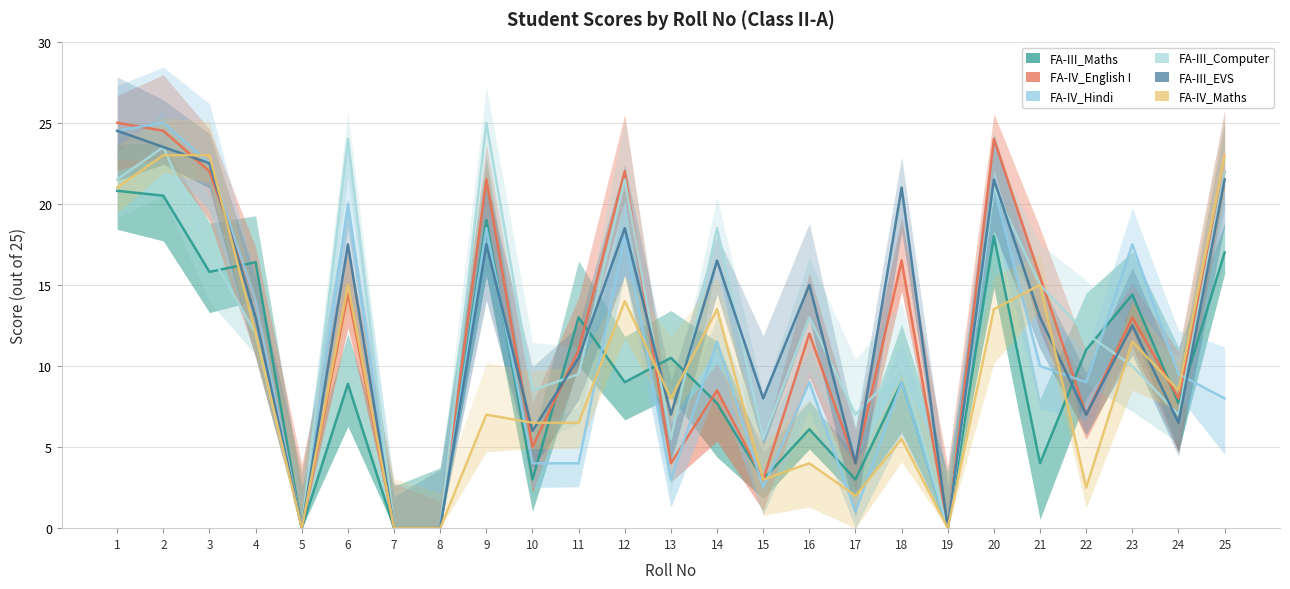

What is the difference between the FA-III_EVS values at 18 and 14?

4.5